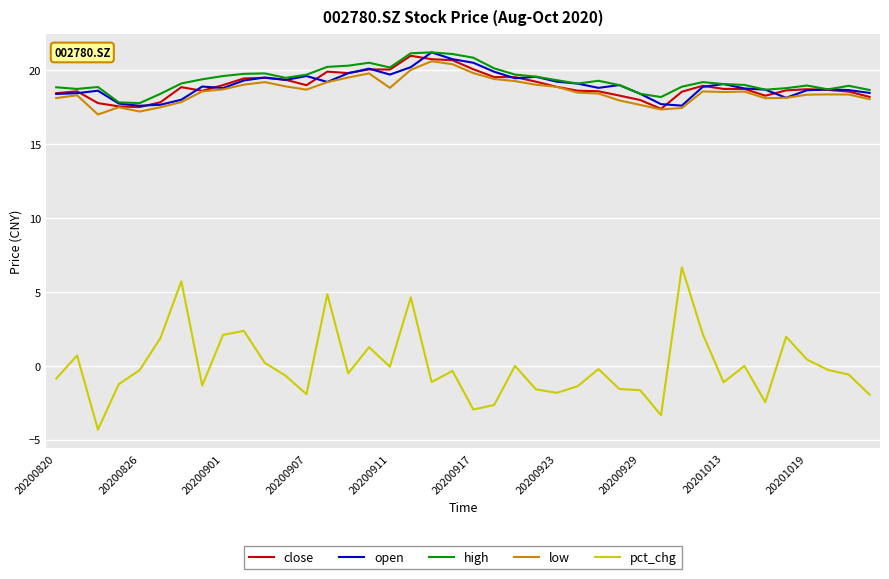

True or false: pct_chg and high intersect in this chart.

False